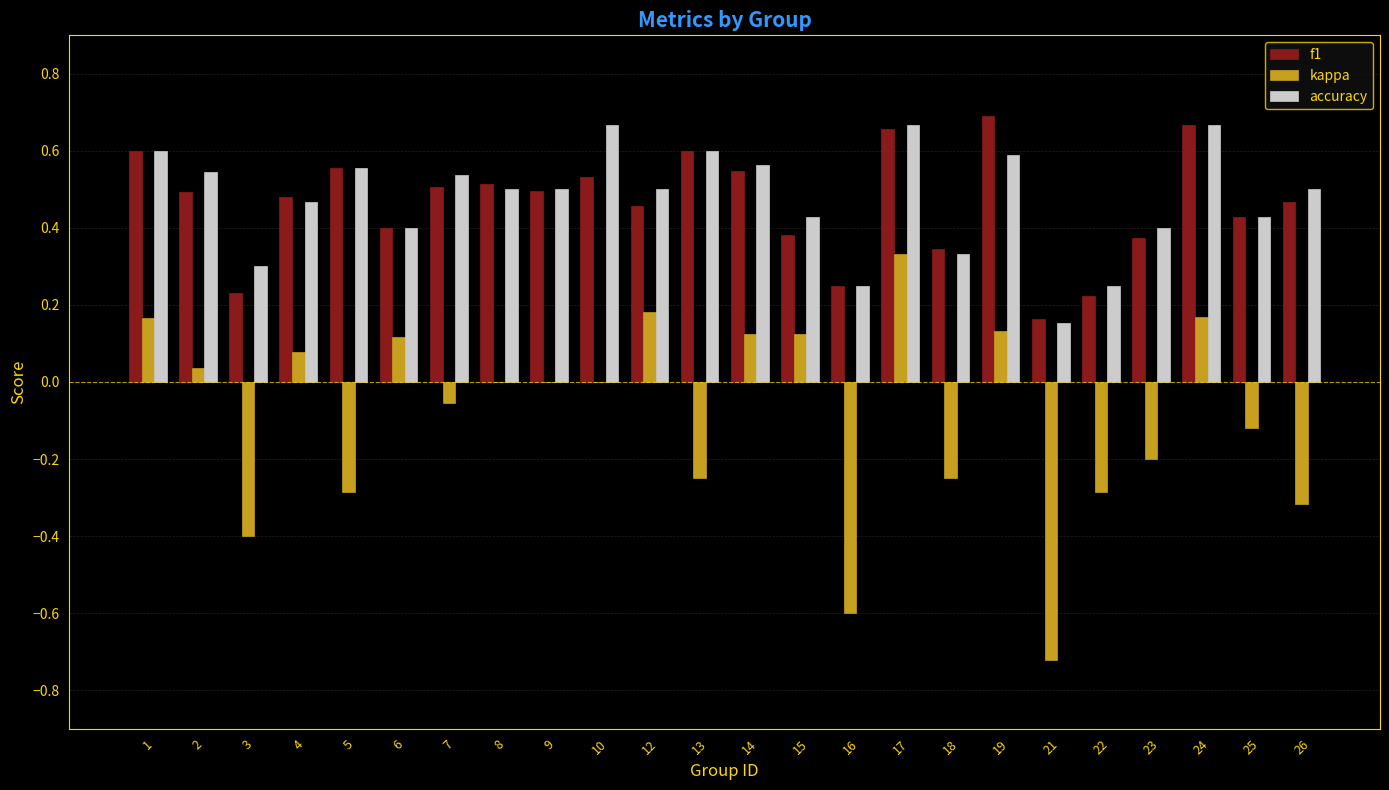

At which category is the sum across all series the highest?

17